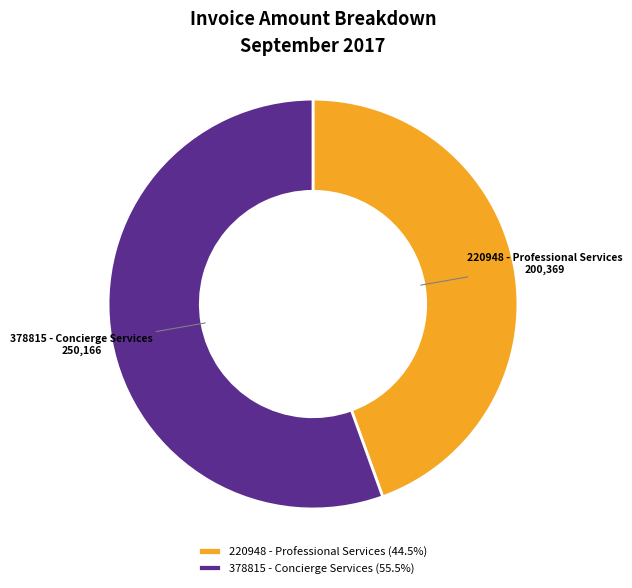

Rank the categories by value from highest to lowest.

378815 - Concierge Services, 220948 - Professional Services